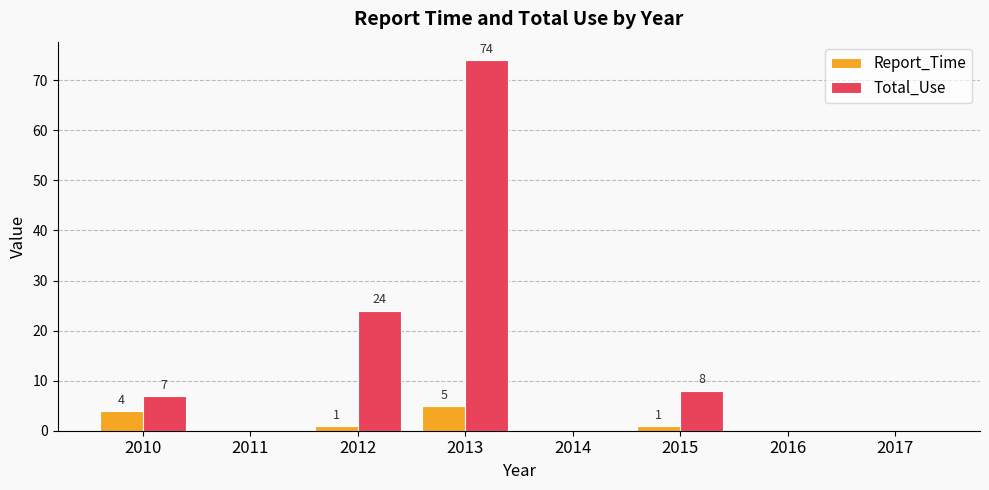

Is it true that Report_Time equals 1 at 2012?

True